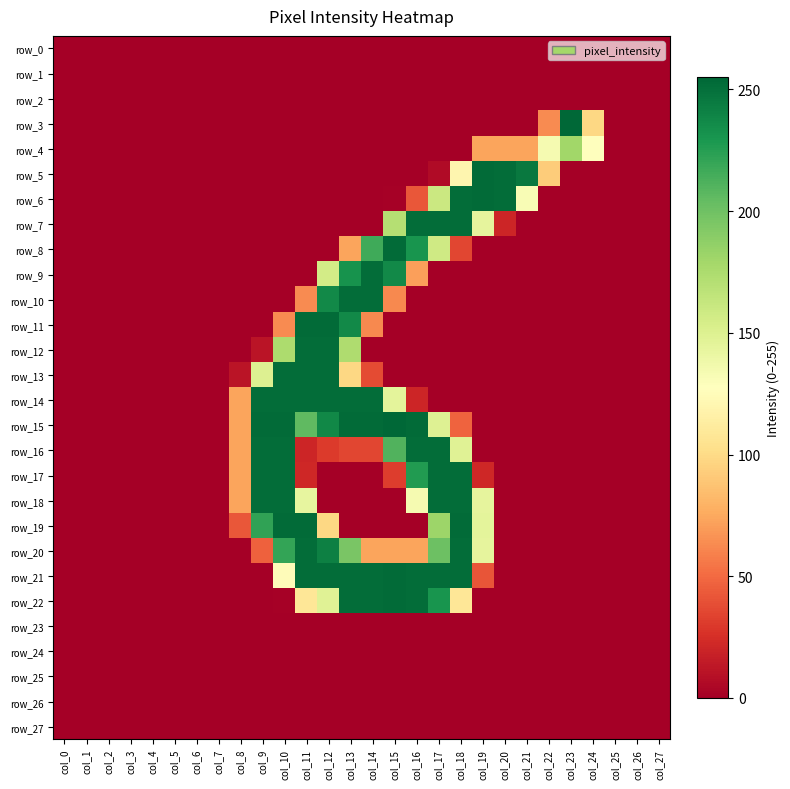

Reading right to left, list all the values displayed in this chart.

row_0: col_27=0	col_26=0	col_25=0	col_24=0	col_23=0	col_22=0	col_21=0	col_20=0	col_19=0	col_18=0	col_17=0	col_16=0	col_15=0	col_14=0	col_13=0	col_12=0	col_11=0	col_10=0	col_9=0	col_8=0	col_7=0	col_6=0	col_5=0	col_4=0	col_3=0	col_2=0	col_1=0	col_0=0
row_1: col_27=0	col_26=0	col_25=0	col_24=0	col_23=0	col_22=0	col_21=0	col_20=0	col_19=0	col_18=0	col_17=0	col_16=0	col_15=0	col_14=0	col_13=0	col_12=0	col_11=0	col_10=0	col_9=0	col_8=0	col_7=0	col_6=0	col_5=0	col_4=0	col_3=0	col_2=0	col_1=0	col_0=0
row_2: col_27=0	col_26=0	col_25=0	col_24=0	col_23=0	col_22=0	col_21=0	col_20=0	col_19=0	col_18=0	col_17=0	col_16=0	col_15=0	col_14=0	col_13=0	col_12=0	col_11=0	col_10=0	col_9=0	col_8=0	col_7=0	col_6=0	col_5=0	col_4=0	col_3=0	col_2=0	col_1=0	col_0=0
row_3: col_27=0	col_26=0	col_25=0	col_24=98	col_23=255	col_22=63	col_21=0	col_20=0	col_19=0	col_18=0	col_17=0	col_16=0	col_15=0	col_14=0	col_13=0	col_12=0	col_11=0	col_10=0	col_9=0	col_8=0	col_7=0	col_6=0	col_5=0	col_4=0	col_3=0	col_2=0	col_1=0	col_0=0
row_4: col_27=0	col_26=0	col_25=0	col_24=128	col_23=180	col_22=134	col_21=73	col_20=73	col_19=73	col_18=0	col_17=0	col_16=0	col_15=0	col_14=0	col_13=0	col_12=0	col_11=0	col_10=0	col_9=0	col_8=0	col_7=0	col_6=0	col_5=0	col_4=0	col_3=0	col_2=0	col_1=0	col_0=0
row_5: col_27=0	col_26=0	col_25=0	col_24=0	col_23=0	col_22=92	col_21=246	col_20=252	col_19=253	col_18=120	col_17=6	col_16=0	col_15=0	col_14=0	col_13=0	col_12=0	col_11=0	col_10=0	col_9=0	col_8=0	col_7=0	col_6=0	col_5=0	col_4=0	col_3=0	col_2=0	col_1=0	col_0=0
row_6: col_27=0	col_26=0	col_25=0	col_24=0	col_23=0	col_22=0	col_21=132	col_20=252	col_19=253	col_18=252	col_17=160	col_16=42	col_15=1	col_14=0	col_13=0	col_12=0	col_11=0	col_10=0	col_9=0	col_8=0	col_7=0	col_6=0	col_5=0	col_4=0	col_3=0	col_2=0	col_1=0	col_0=0
row_7: col_27=0	col_26=0	col_25=0	col_24=0	col_23=0	col_22=0	col_21=0	col_20=20	col_19=144	col_18=252	col_17=252	col_16=252	col_15=171	col_14=0	col_13=0	col_12=0	col_11=0	col_10=0	col_9=0	col_8=0	col_7=0	col_6=0	col_5=0	col_4=0	col_3=0	col_2=0	col_1=0	col_0=0
row_8: col_27=0	col_26=0	col_25=0	col_24=0	col_23=0	col_22=0	col_21=0	col_20=0	col_19=0	col_18=35	col_17=158	col_16=231	col_15=253	col_14=217	col_13=73	col_12=0	col_11=0	col_10=0	col_9=0	col_8=0	col_7=0	col_6=0	col_5=0	col_4=0	col_3=0	col_2=0	col_1=0	col_0=0
row_9: col_27=0	col_26=0	col_25=0	col_24=0	col_23=0	col_22=0	col_21=0	col_20=0	col_19=0	col_18=0	col_17=0	col_16=71	col_15=237	col_14=252	col_13=232	col_12=156	col_11=0	col_10=0	col_9=0	col_8=0	col_7=0	col_6=0	col_5=0	col_4=0	col_3=0	col_2=0	col_1=0	col_0=0
row_10: col_27=0	col_26=0	col_25=0	col_24=0	col_23=0	col_22=0	col_21=0	col_20=0	col_19=0	col_18=0	col_17=0	col_16=0	col_15=62	col_14=252	col_13=252	col_12=237	col_11=63	col_10=0	col_9=0	col_8=0	col_7=0	col_6=0	col_5=0	col_4=0	col_3=0	col_2=0	col_1=0	col_0=0
row_11: col_27=0	col_26=0	col_25=0	col_24=0	col_23=0	col_22=0	col_21=0	col_20=0	col_19=0	col_18=0	col_17=0	col_16=0	col_15=0	col_14=62	col_13=237	col_12=253	col_11=253	col_10=63	col_9=0	col_8=0	col_7=0	col_6=0	col_5=0	col_4=0	col_3=0	col_2=0	col_1=0	col_0=0
row_12: col_27=0	col_26=0	col_25=0	col_24=0	col_23=0	col_22=0	col_21=0	col_20=0	col_19=0	col_18=0	col_17=0	col_16=0	col_15=0	col_14=0	col_13=174	col_12=252	col_11=252	col_10=175	col_9=11	col_8=0	col_7=0	col_6=0	col_5=0	col_4=0	col_3=0	col_2=0	col_1=0	col_0=0
row_13: col_27=0	col_26=0	col_25=0	col_24=0	col_23=0	col_22=0	col_21=0	col_20=0	col_19=0	col_18=0	col_17=0	col_16=0	col_15=0	col_14=37	col_13=98	col_12=252	col_11=252	col_10=252	col_9=150	col_8=11	col_7=0	col_6=0	col_5=0	col_4=0	col_3=0	col_2=0	col_1=0	col_0=0
row_14: col_27=0	col_26=0	col_25=0	col_24=0	col_23=0	col_22=0	col_21=0	col_20=0	col_19=0	col_18=0	col_17=0	col_16=20	col_15=145	col_14=252	col_13=252	col_12=252	col_11=252	col_10=252	col_9=252	col_8=73	col_7=0	col_6=0	col_5=0	col_4=0	col_3=0	col_2=0	col_1=0	col_0=0
row_15: col_27=0	col_26=0	col_25=0	col_24=0	col_23=0	col_22=0	col_21=0	col_20=0	col_19=0	col_18=47	col_17=149	col_16=253	col_15=255	col_14=253	col_13=253	col_12=238	col_11=206	col_10=253	col_9=253	col_8=73	col_7=0	col_6=0	col_5=0	col_4=0	col_3=0	col_2=0	col_1=0	col_0=0
row_16: col_27=0	col_26=0	col_25=0	col_24=0	col_23=0	col_22=0	col_21=0	col_20=0	col_19=0	col_18=148	col_17=252	col_16=252	col_15=211	col_14=35	col_13=35	col_12=30	col_11=20	col_10=252	col_9=252	col_8=73	col_7=0	col_6=0	col_5=0	col_4=0	col_3=0	col_2=0	col_1=0	col_0=0
row_17: col_27=0	col_26=0	col_25=0	col_24=0	col_23=0	col_22=0	col_21=0	col_20=0	col_19=21	col_18=252	col_17=252	col_16=227	col_15=31	col_14=0	col_13=0	col_12=0	col_11=21	col_10=252	col_9=252	col_8=73	col_7=0	col_6=0	col_5=0	col_4=0	col_3=0	col_2=0	col_1=0	col_0=0
row_18: col_27=0	col_26=0	col_25=0	col_24=0	col_23=0	col_22=0	col_21=0	col_20=0	col_19=144	col_18=252	col_17=252	col_16=134	col_15=0	col_14=0	col_13=0	col_12=0	col_11=143	col_10=252	col_9=252	col_8=73	col_7=0	col_6=0	col_5=0	col_4=0	col_3=0	col_2=0	col_1=0	col_0=0
row_19: col_27=0	col_26=0	col_25=0	col_24=0	col_23=0	col_22=0	col_21=0	col_20=0	col_19=145	col_18=253	col_17=182	col_16=0	col_15=0	col_14=0	col_13=0	col_12=98	col_11=253	col_10=253	col_9=222	col_8=42	col_7=0	col_6=0	col_5=0	col_4=0	col_3=0	col_2=0	col_1=0	col_0=0
row_20: col_27=0	col_26=0	col_25=0	col_24=0	col_23=0	col_22=0	col_21=0	col_20=0	col_19=144	col_18=252	col_17=201	col_16=73	col_15=73	col_14=73	col_13=196	col_12=242	col_11=252	col_10=221	col_9=46	col_8=0	col_7=0	col_6=0	col_5=0	col_4=0	col_3=0	col_2=0	col_1=0	col_0=0
row_21: col_27=0	col_26=0	col_25=0	col_24=0	col_23=0	col_22=0	col_21=0	col_20=0	col_19=41	col_18=252	col_17=252	col_16=252	col_15=253	col_14=252	col_13=252	col_12=252	col_11=252	col_10=125	col_9=0	col_8=0	col_7=0	col_6=0	col_5=0	col_4=0	col_3=0	col_2=0	col_1=0	col_0=0
row_22: col_27=0	col_26=0	col_25=0	col_24=0	col_23=0	col_22=0	col_21=0	col_20=0	col_19=0	col_18=108	col_17=231	col_16=252	col_15=253	col_14=252	col_13=252	col_12=148	col_11=108	col_10=1	col_9=0	col_8=0	col_7=0	col_6=0	col_5=0	col_4=0	col_3=0	col_2=0	col_1=0	col_0=0
row_23: col_27=0	col_26=0	col_25=0	col_24=0	col_23=0	col_22=0	col_21=0	col_20=0	col_19=0	col_18=0	col_17=0	col_16=0	col_15=0	col_14=0	col_13=0	col_12=0	col_11=0	col_10=0	col_9=0	col_8=0	col_7=0	col_6=0	col_5=0	col_4=0	col_3=0	col_2=0	col_1=0	col_0=0
row_24: col_27=0	col_26=0	col_25=0	col_24=0	col_23=0	col_22=0	col_21=0	col_20=0	col_19=0	col_18=0	col_17=0	col_16=0	col_15=0	col_14=0	col_13=0	col_12=0	col_11=0	col_10=0	col_9=0	col_8=0	col_7=0	col_6=0	col_5=0	col_4=0	col_3=0	col_2=0	col_1=0	col_0=0
row_25: col_27=0	col_26=0	col_25=0	col_24=0	col_23=0	col_22=0	col_21=0	col_20=0	col_19=0	col_18=0	col_17=0	col_16=0	col_15=0	col_14=0	col_13=0	col_12=0	col_11=0	col_10=0	col_9=0	col_8=0	col_7=0	col_6=0	col_5=0	col_4=0	col_3=0	col_2=0	col_1=0	col_0=0
row_26: col_27=0	col_26=0	col_25=0	col_24=0	col_23=0	col_22=0	col_21=0	col_20=0	col_19=0	col_18=0	col_17=0	col_16=0	col_15=0	col_14=0	col_13=0	col_12=0	col_11=0	col_10=0	col_9=0	col_8=0	col_7=0	col_6=0	col_5=0	col_4=0	col_3=0	col_2=0	col_1=0	col_0=0
row_27: col_27=0	col_26=0	col_25=0	col_24=0	col_23=0	col_22=0	col_21=0	col_20=0	col_19=0	col_18=0	col_17=0	col_16=0	col_15=0	col_14=0	col_13=0	col_12=0	col_11=0	col_10=0	col_9=0	col_8=0	col_7=0	col_6=0	col_5=0	col_4=0	col_3=0	col_2=0	col_1=0	col_0=0